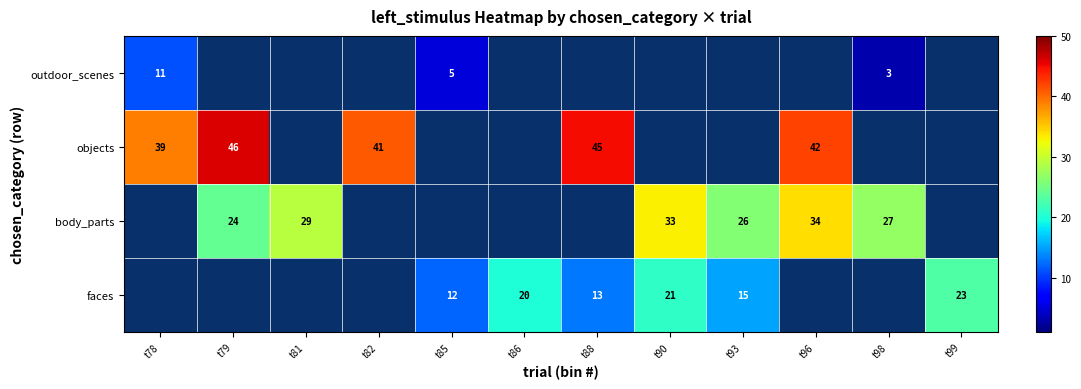

Between t79 and t99, which is larger?

t99